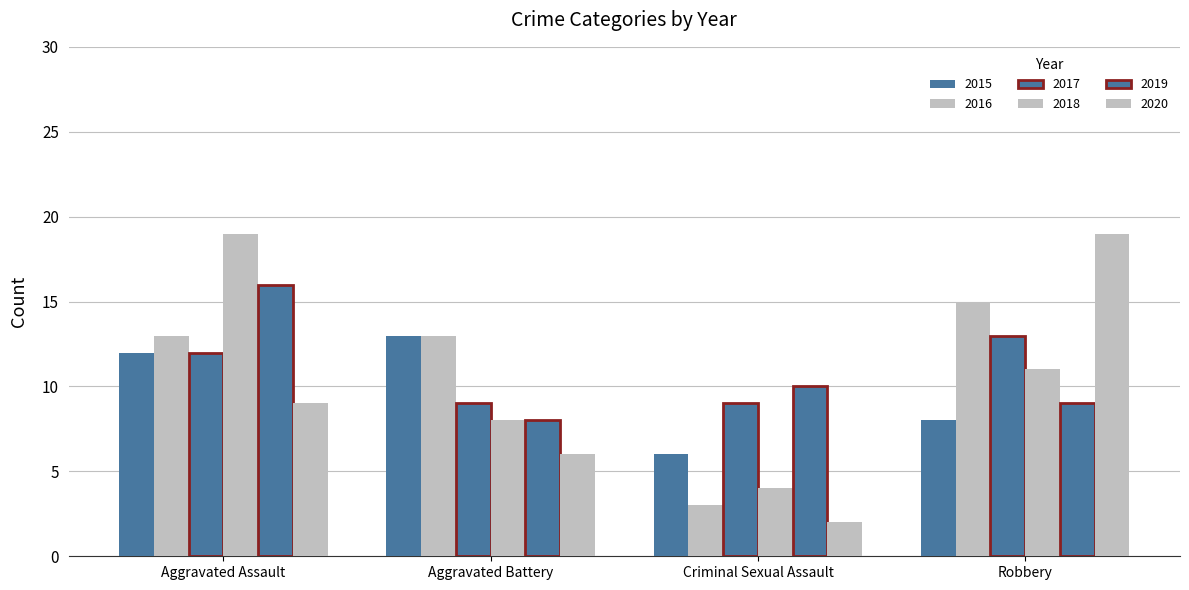

How many data points does each series have?

4